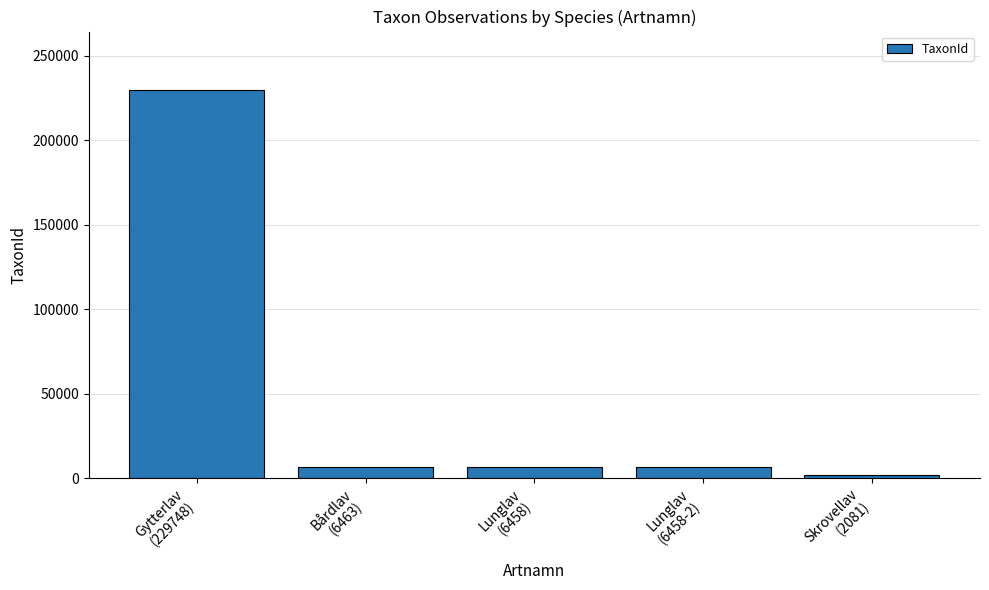

What is the change in value from Lunglav
(6458) to Skrovellav
(2081)?

-4377